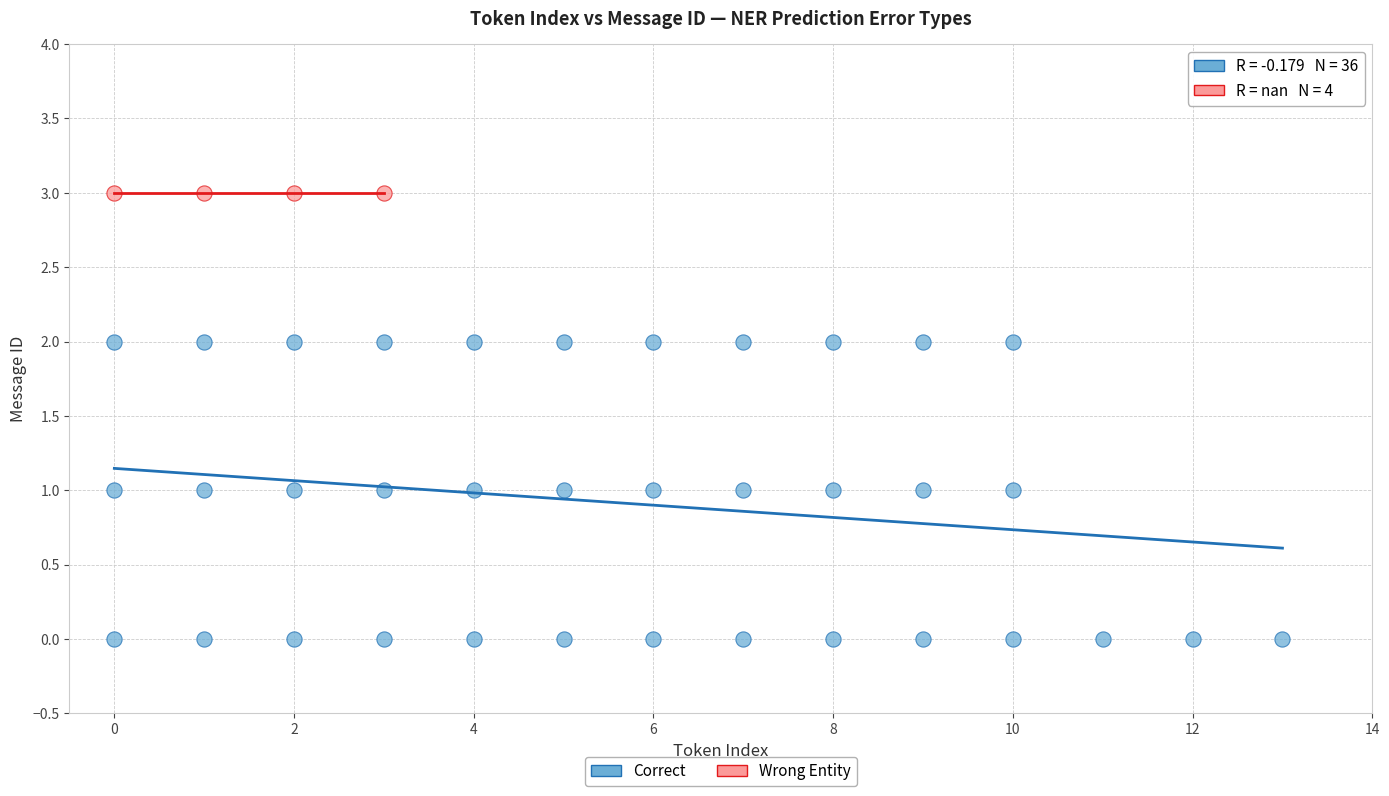

Which series contains the highest Y value?

Wrong Entity